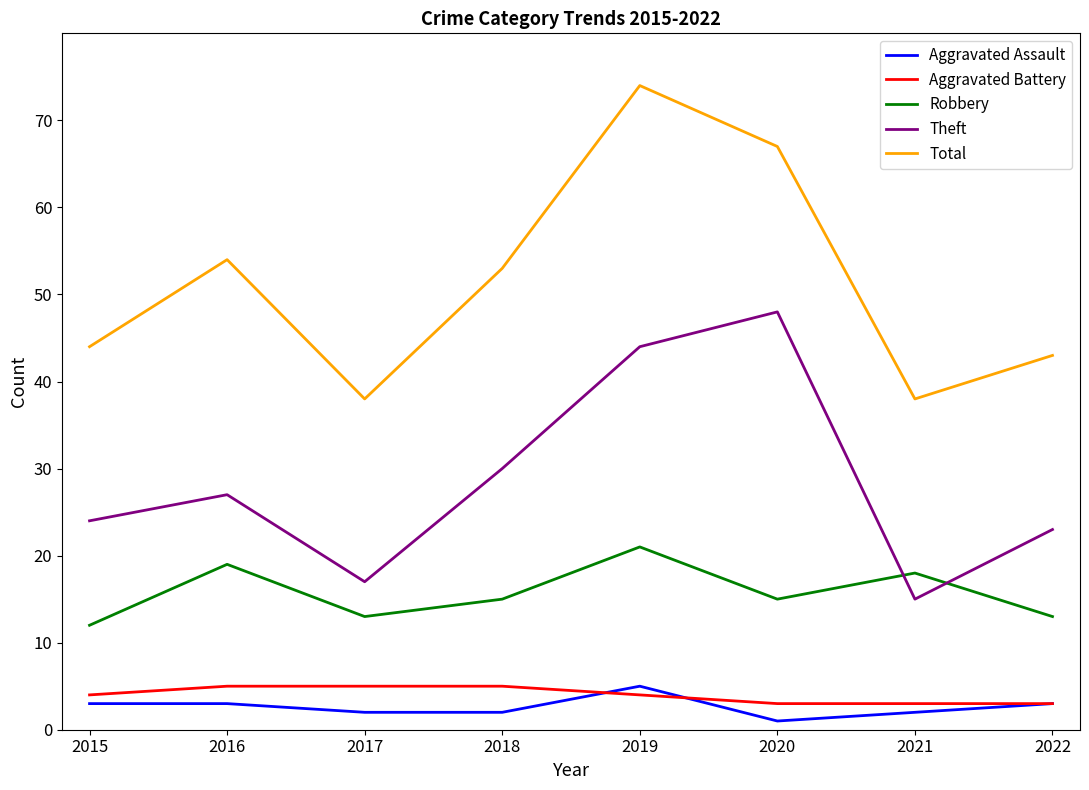

Is it true that Theft equals 17 at 2017?

True